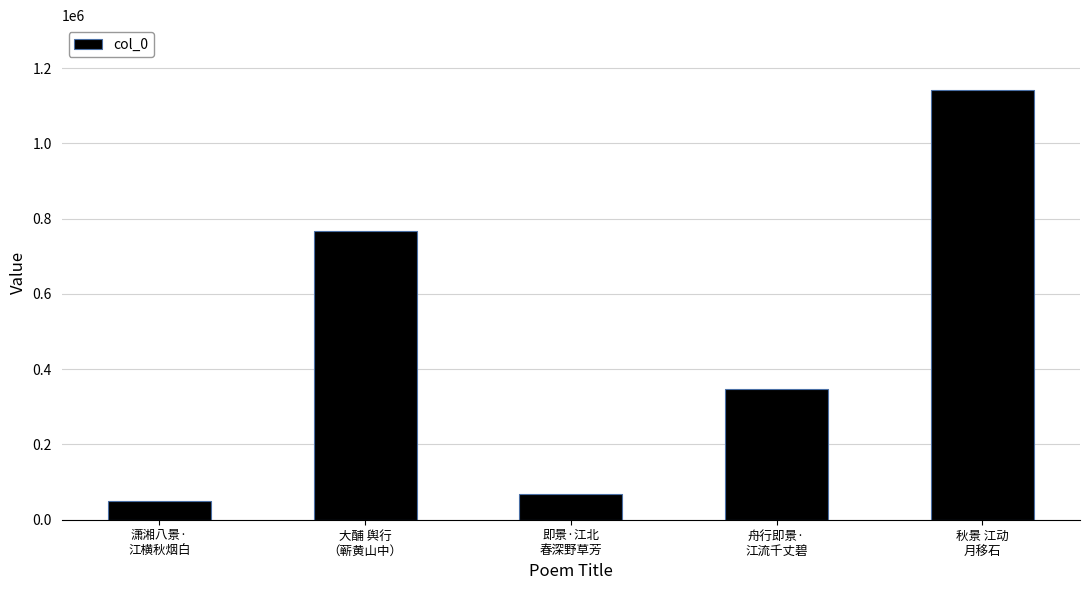

How many distinct data groups are displayed?

1